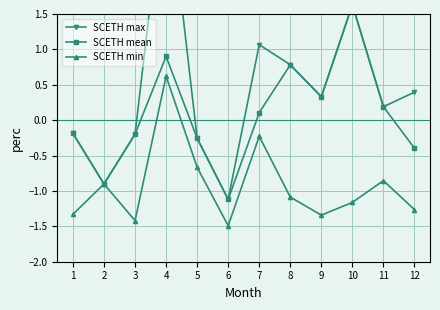

Where is SCETH mean nearest to the value 0?

7